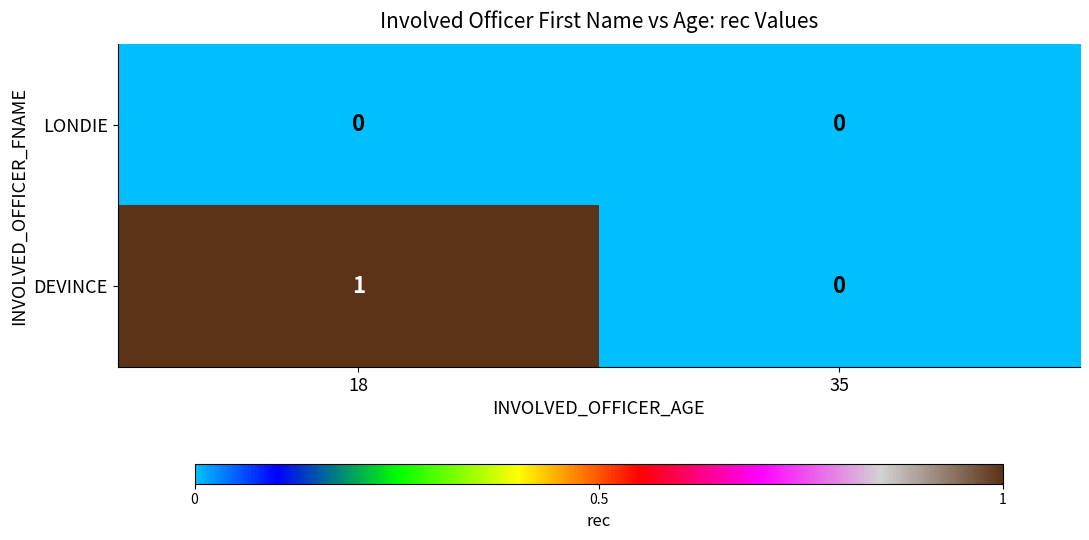

Is it true that DEVINCE equals 0 at 35?

True